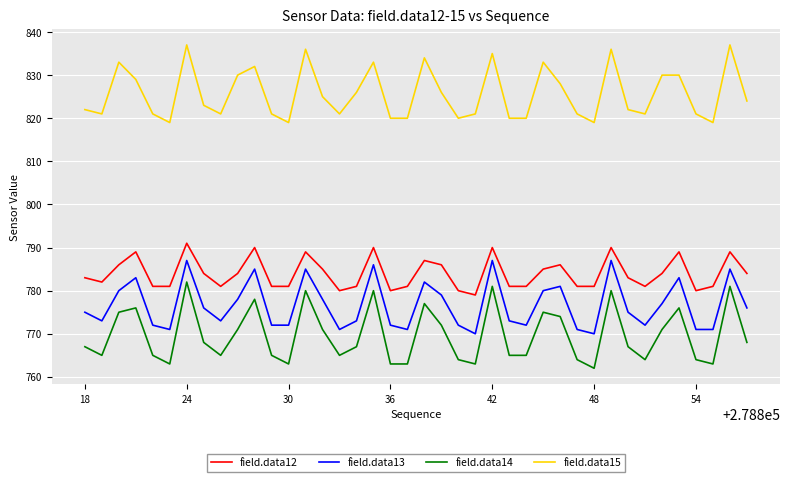

Which series has the largest total across all categories?

field.data15